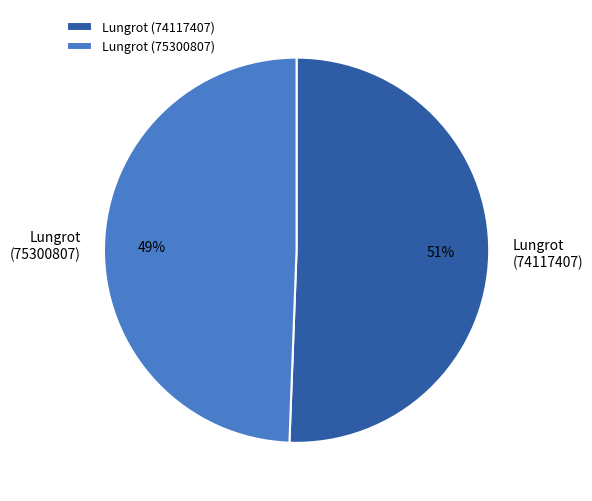

Approximately how many times larger is the value at Lungrot (75300807) compared to Lungrot (74117407)?

1.0